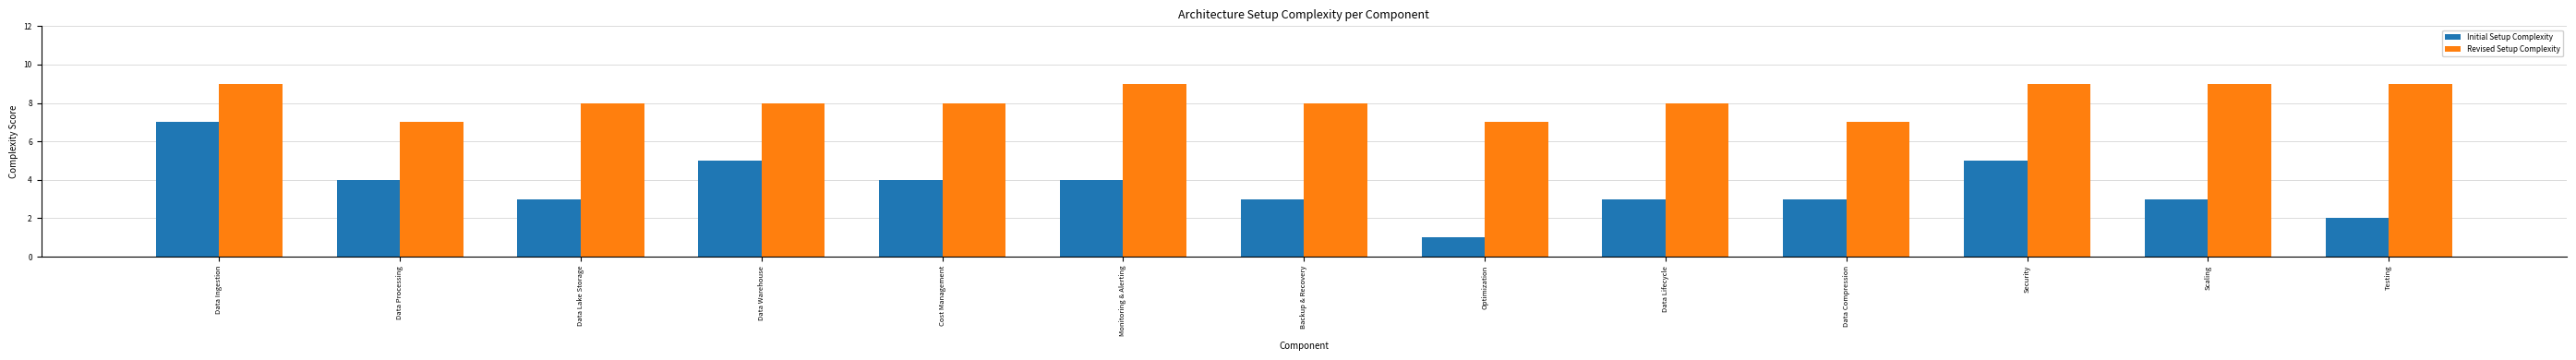

Is the value of Revised Setup Complexity at Security greater than the value of Initial Setup Complexity at Cost Management?

Yes